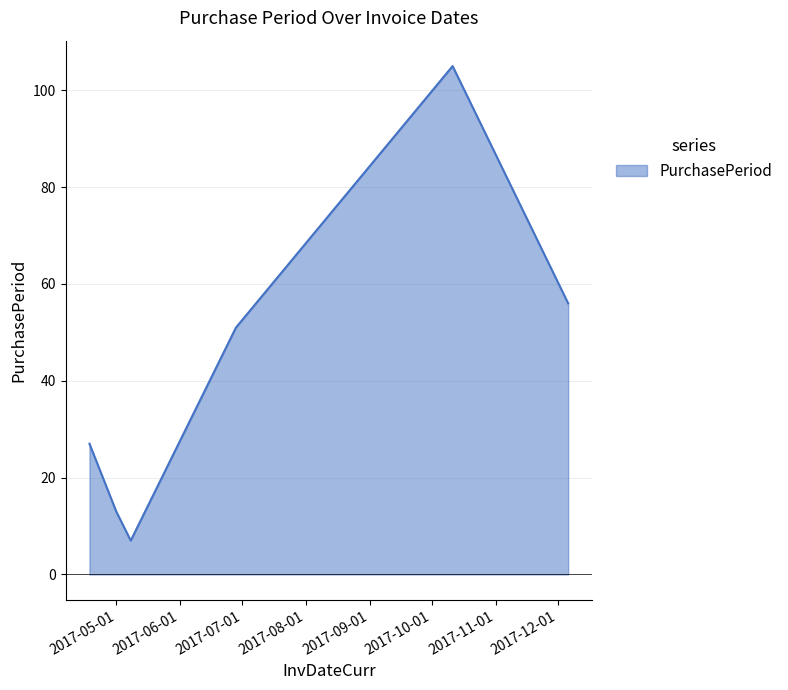

How many lines are shown in the chart?

1